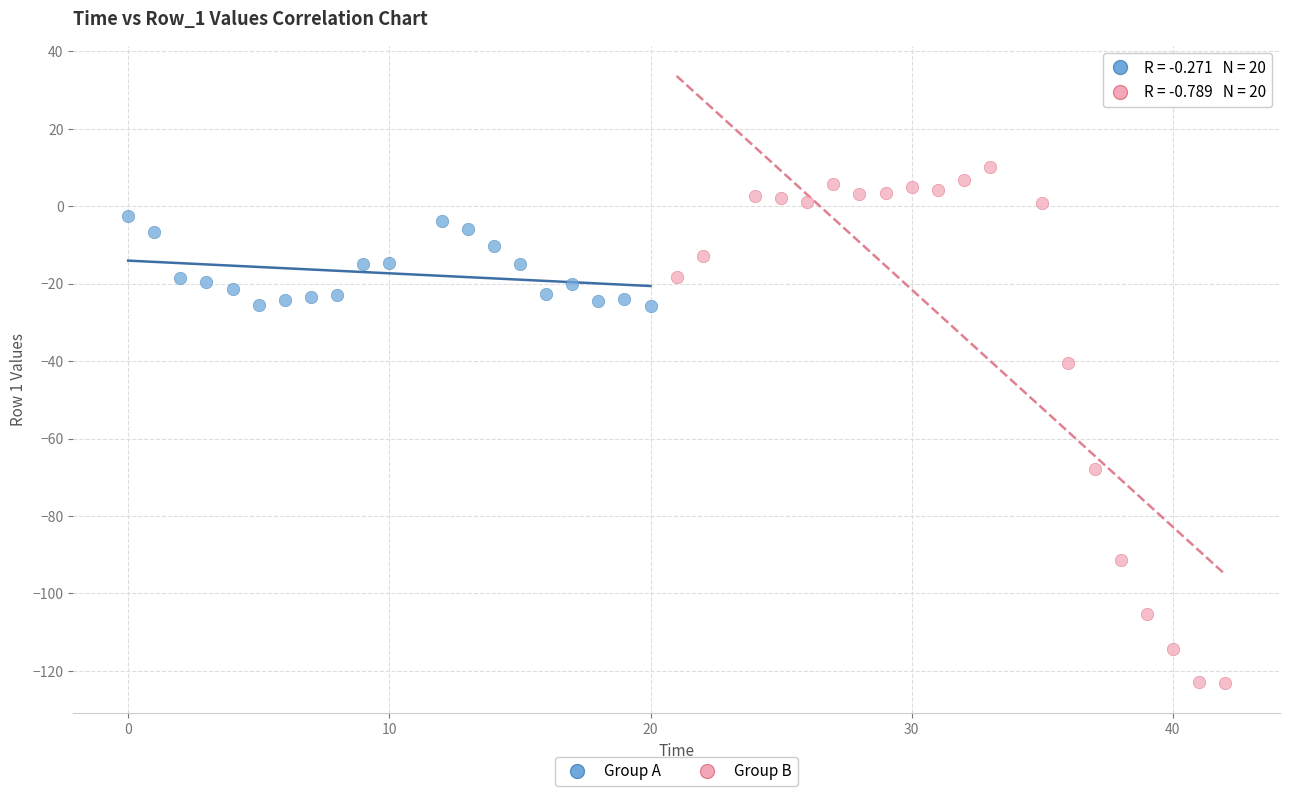

Which series has the largest Y range (max minus min)?

Group B